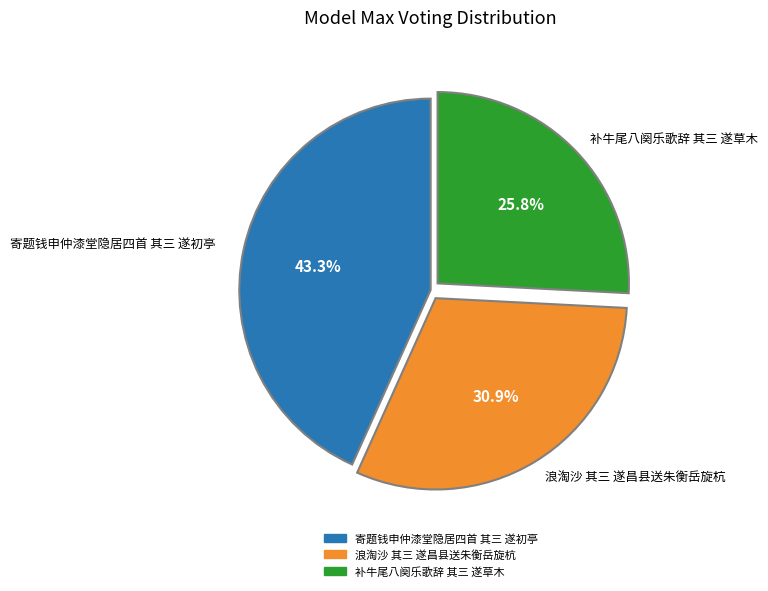

How many segments does this pie chart have?

3